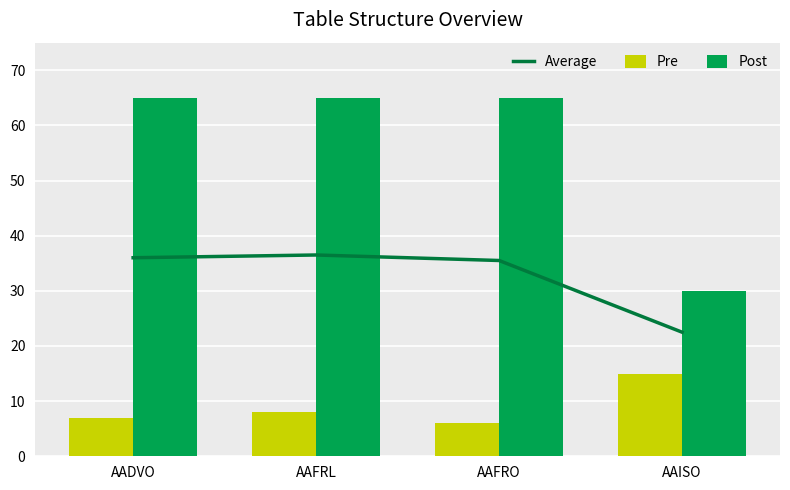

Are the bars grouped side by side (vs. stacked)?

Yes